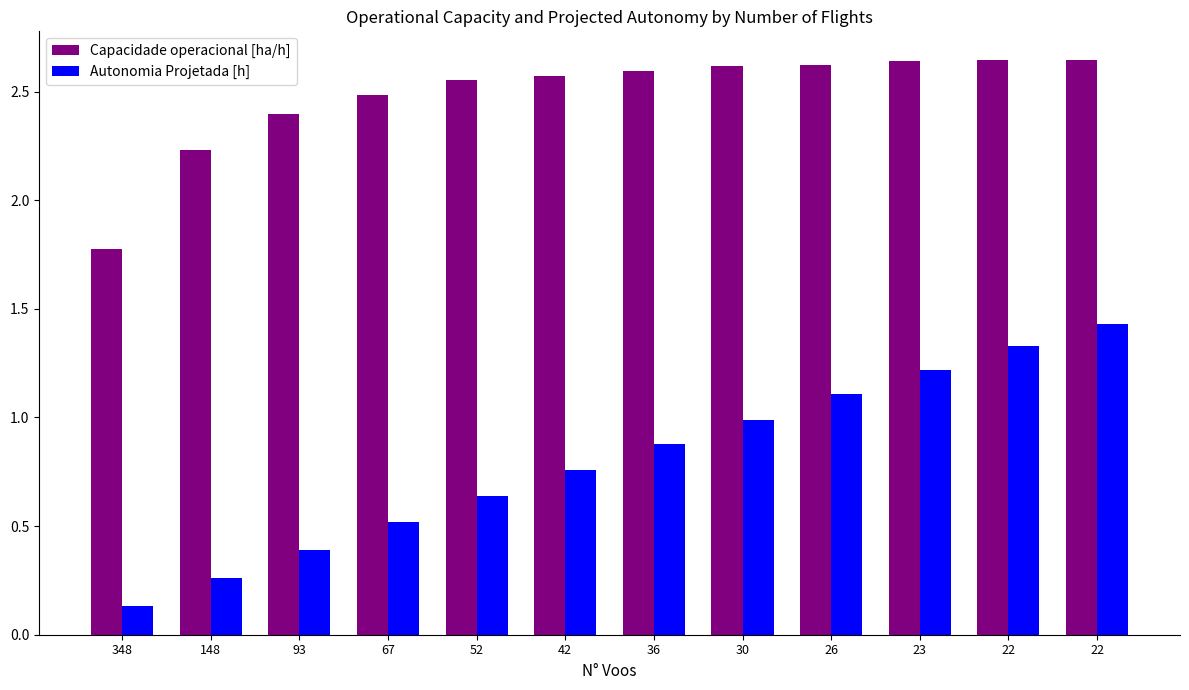

The value of Capacidade operacional [ha/h] at 52 is 4.2. True or false?

False